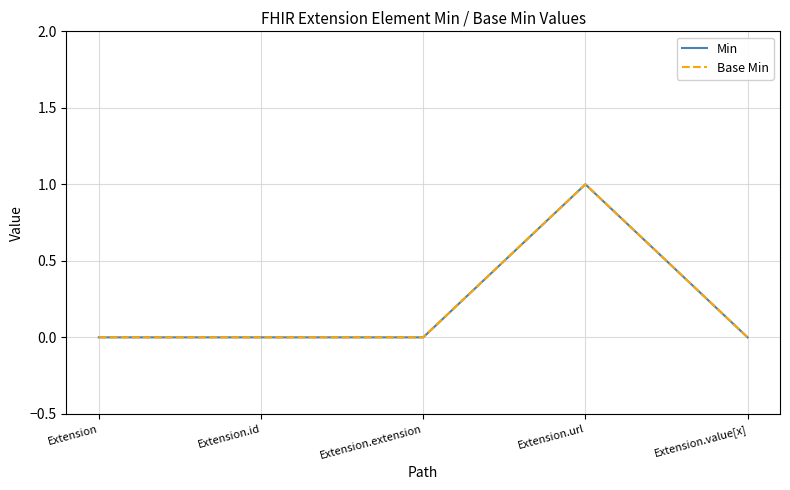

What is the sum of all Min values?

1